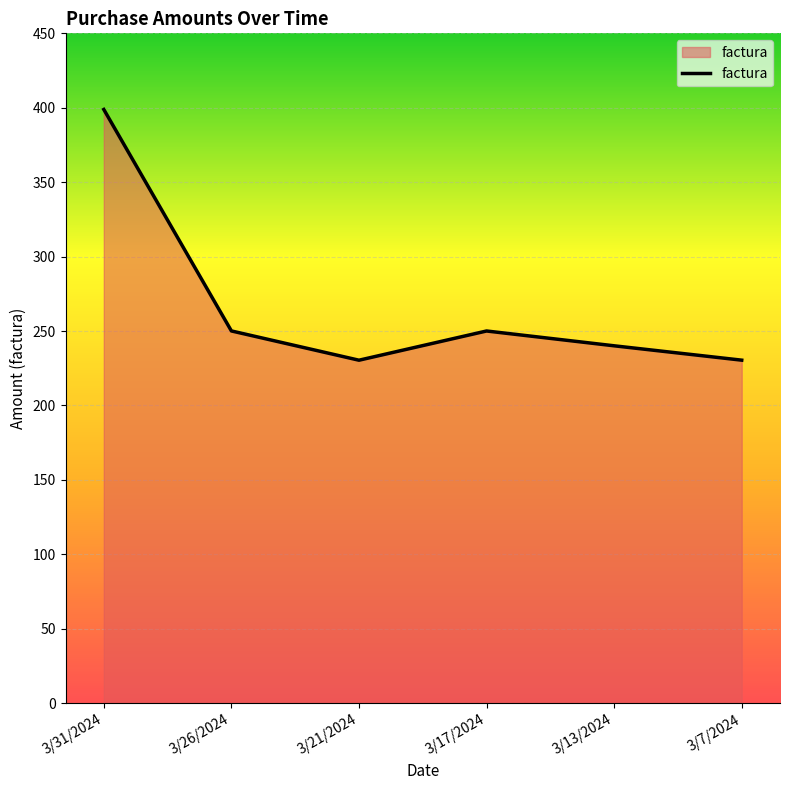

Does the chart display data point markers on the line(s)?

No